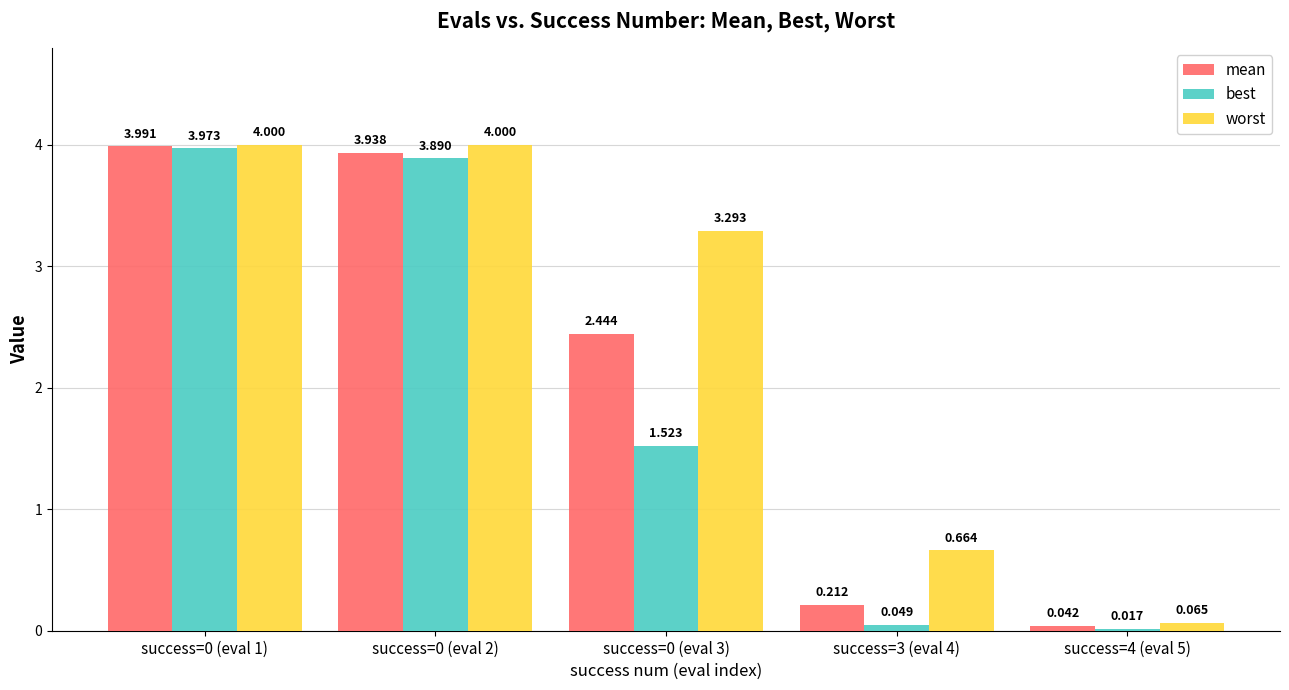

Which series has the largest range (max minus min)?

best